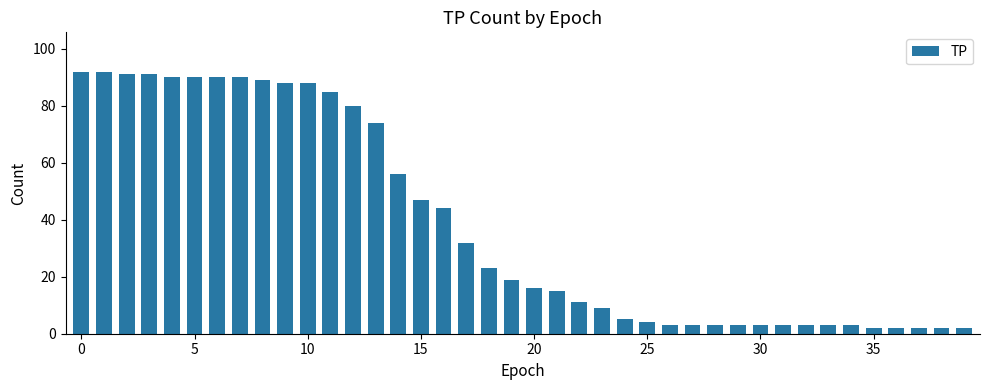

What is the difference between the maximum and minimum values?

90